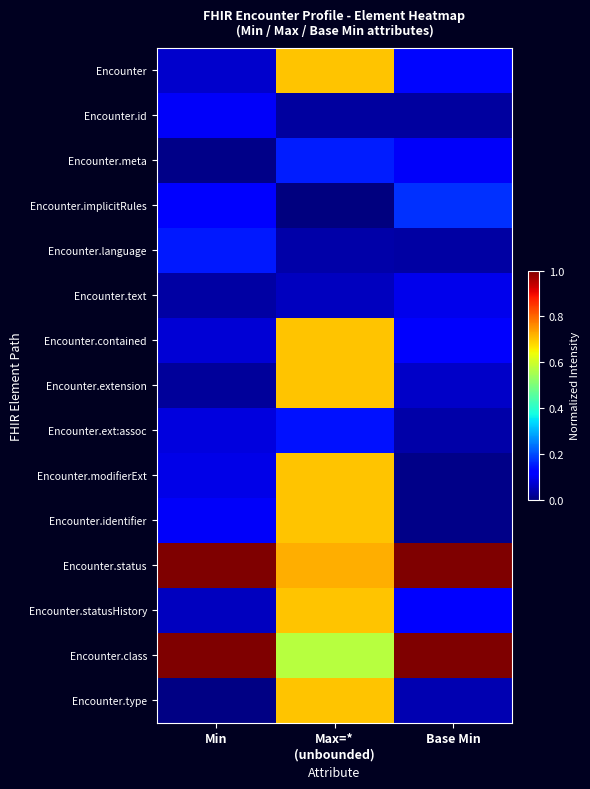

Reading right to left, transcribe all the data shown in this chart.

Encounter: Base Min=0.1	Max=*
(unbounded)=0.7	Min=0.1
Encounter.id: Base Min=0.0	Max=*
(unbounded)=0.0	Min=0.1
Encounter.meta: Base Min=0.1	Max=*
(unbounded)=0.2	Min=0.0
Encounter.implicitRules: Base Min=0.2	Max=*
(unbounded)=0.0	Min=0.1
Encounter.language: Base Min=0.0	Max=*
(unbounded)=0.0	Min=0.1
Encounter.text: Base Min=0.1	Max=*
(unbounded)=0.1	Min=0.0
Encounter.contained: Base Min=0.1	Max=*
(unbounded)=0.7	Min=0.1
Encounter.extension: Base Min=0.1	Max=*
(unbounded)=0.7	Min=0.0
Encounter.ext:assoc: Base Min=0.0	Max=*
(unbounded)=0.1	Min=0.1
Encounter.modifierExt: Base Min=0.0	Max=*
(unbounded)=0.7	Min=0.1
Encounter.identifier: Base Min=0.0	Max=*
(unbounded)=0.7	Min=0.1
Encounter.status: Base Min=1.0	Max=*
(unbounded)=0.7	Min=1.0
Encounter.statusHistory: Base Min=0.1	Max=*
(unbounded)=0.7	Min=0.1
Encounter.class: Base Min=1.0	Max=*
(unbounded)=0.6	Min=1.0
Encounter.type: Base Min=0.0	Max=*
(unbounded)=0.7	Min=0.0